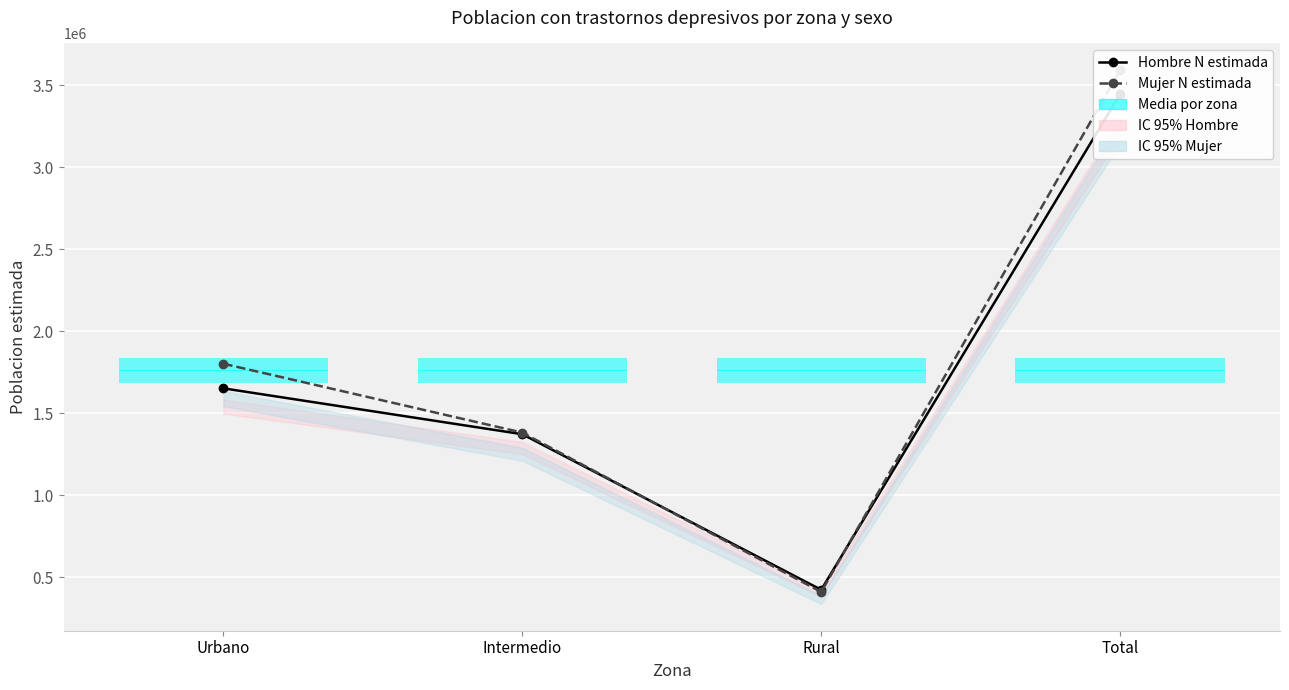

In Hombre N estimada, how many points are lower than both neighbors (excluding endpoints)?

1